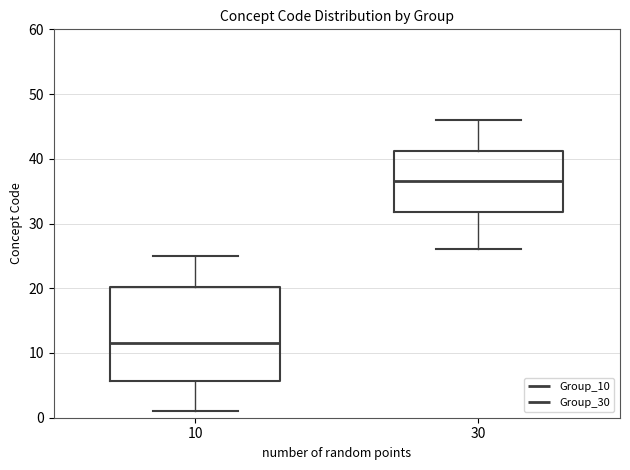

Reading left to right, read every box against the y-axis: the position of its median line, the range the box covers, and the ends of its whiskers. The values are not printed on the chart, so give them approximately, as read against the axis.

10: median 12, box 6 to 20, whiskers 1 to 25
30: median 37, box 32 to 41, whiskers 26 to 46